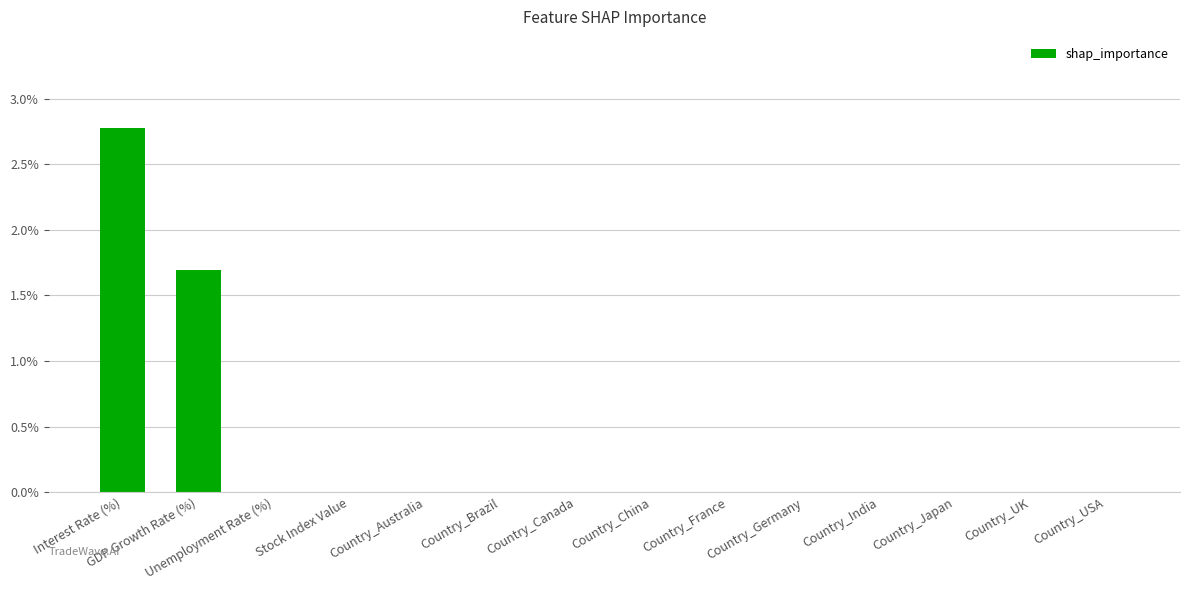

The value at Stock Index Value is -0.0. True or false?

False